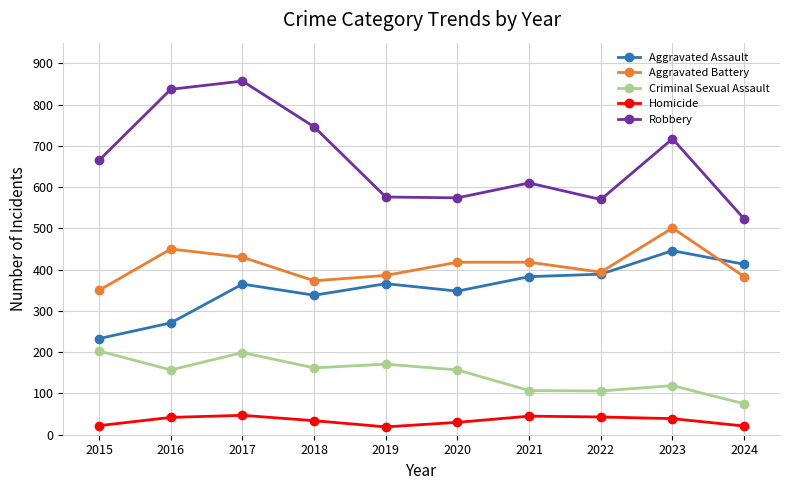

Where is the first local minimum for Homicide?

2019